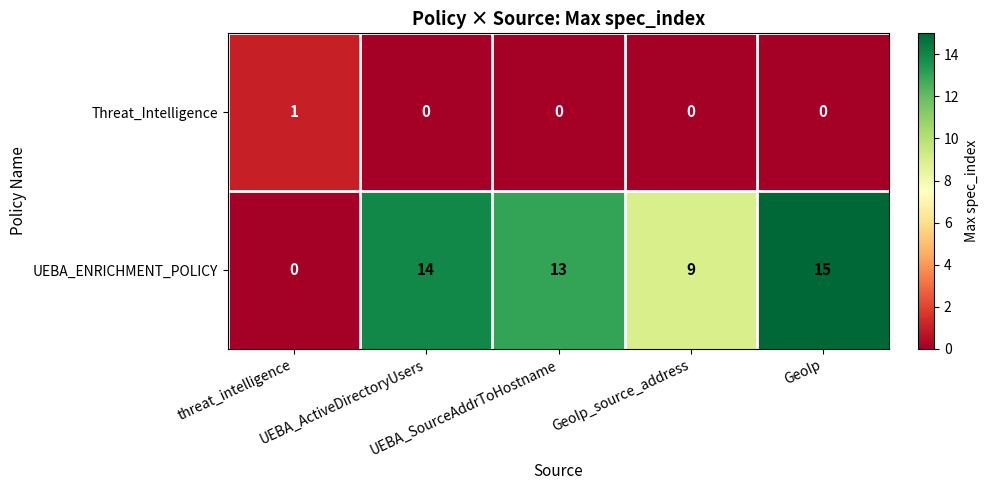

What is the average value of the UEBA_ENRICHMENT_POLICY series?

10